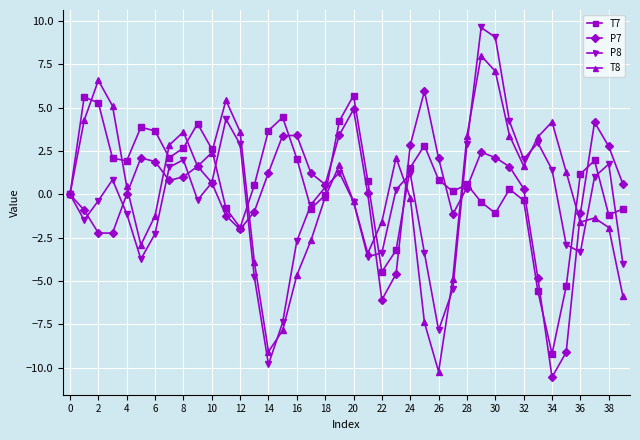

Which series has the largest range (max minus min)?

P8